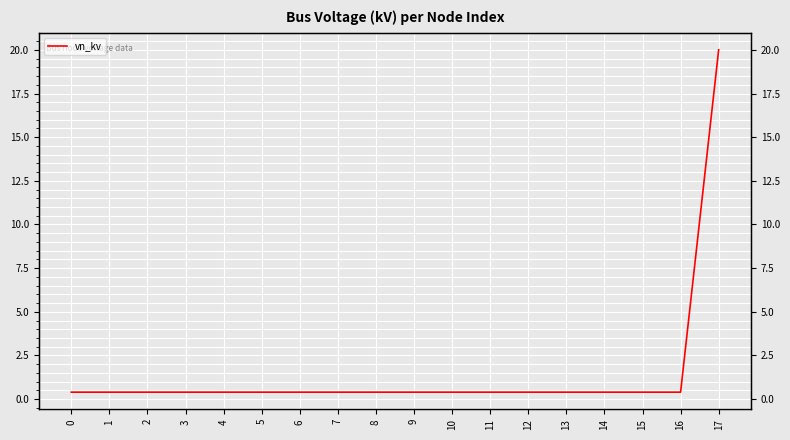

What is the difference between the maximum and minimum values?

19.6